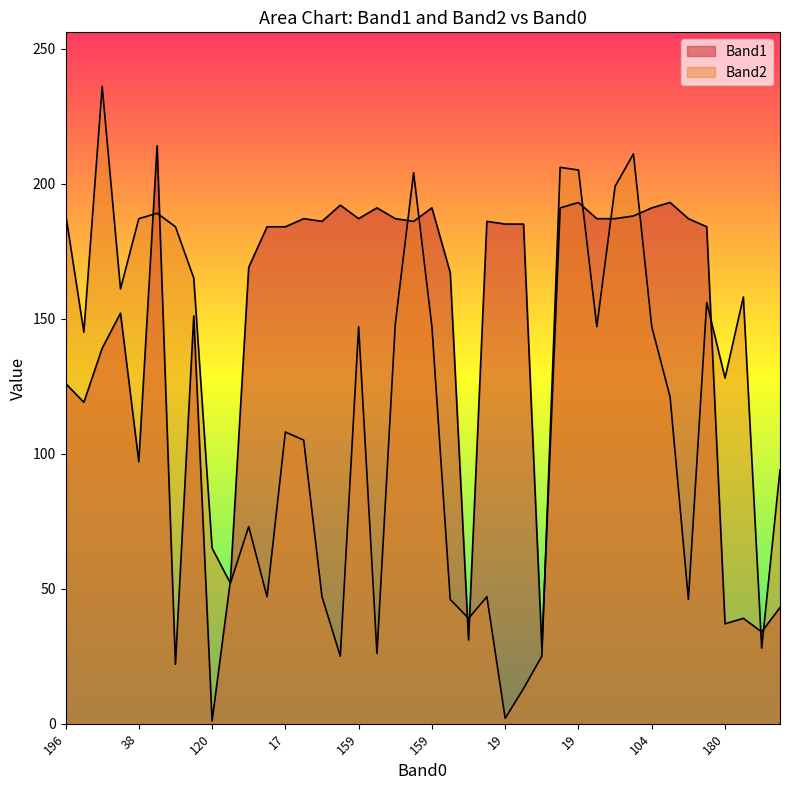

List the series in order of their peak value, lowest first.

Band1, Band2